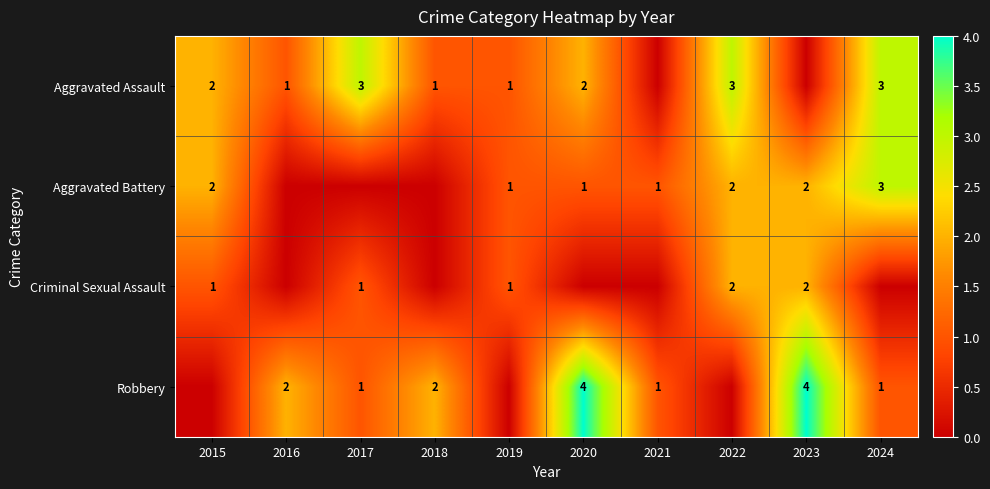

How many data points in Aggravated Battery are less than 1?

3